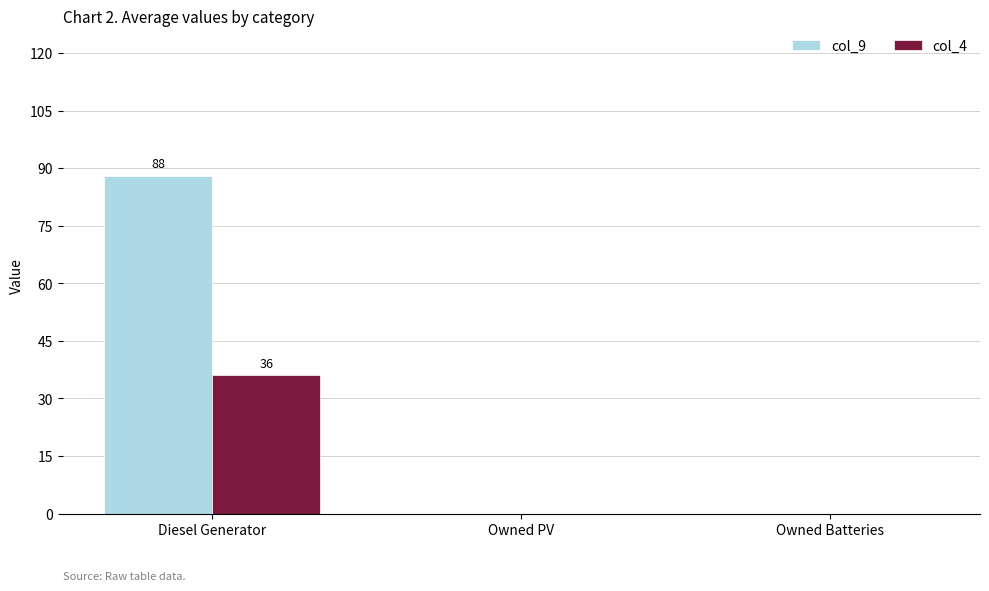

What is the maximum value shown in the chart?

88.0